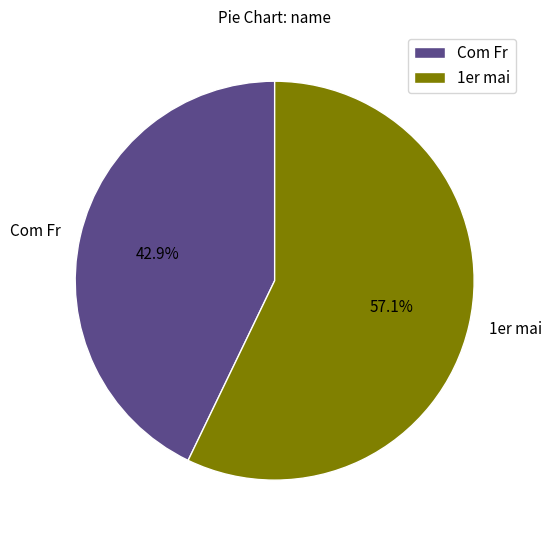

To the nearest percent, what is the difference between the Com Fr and 1er mai slice percentages?

14%